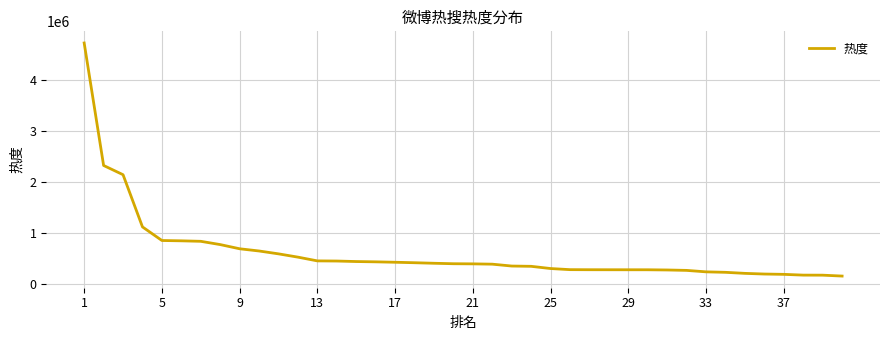

What is the smallest value displayed?

150614